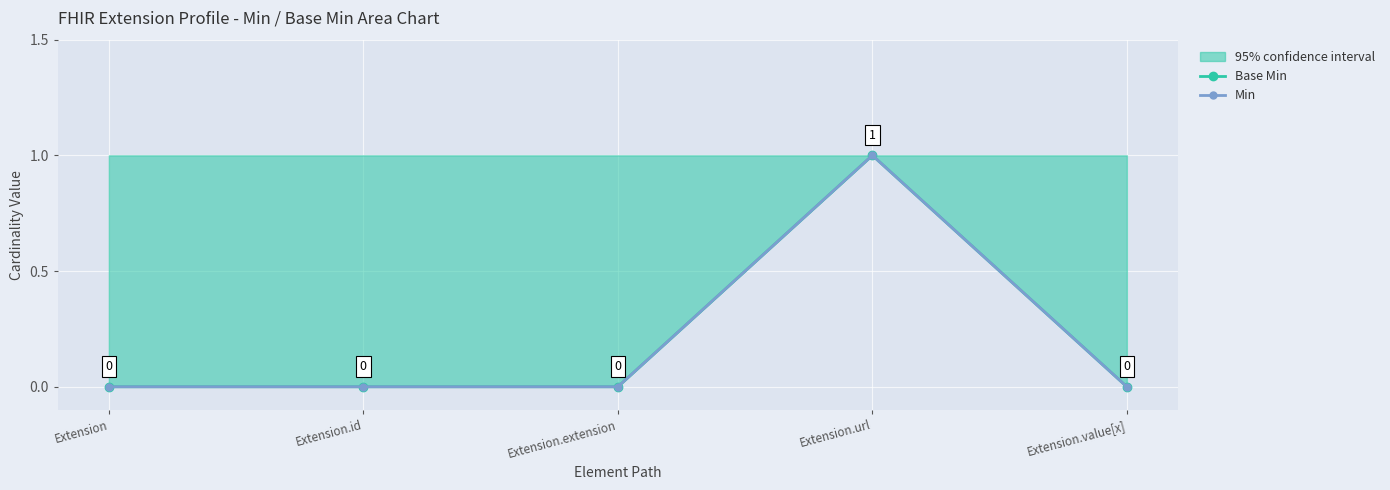

What is the difference between the Base Min values at Extension.url and Extension.value[x]?

1